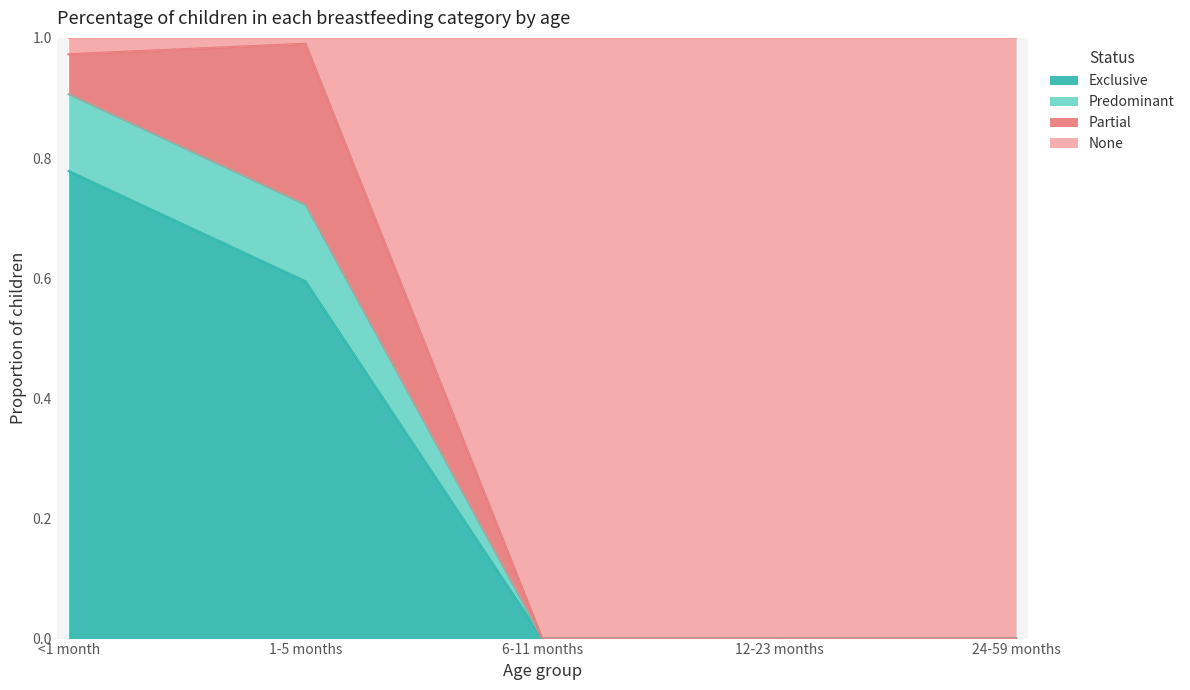

The Exclusive series shows 0.0 at 12-23 months. True or false?

True